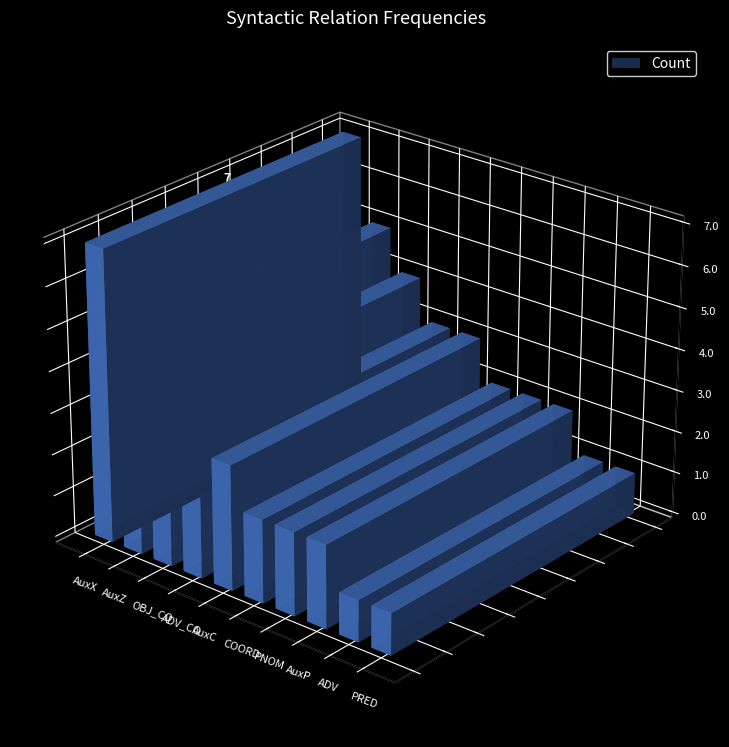

How many data points does each series have?

10